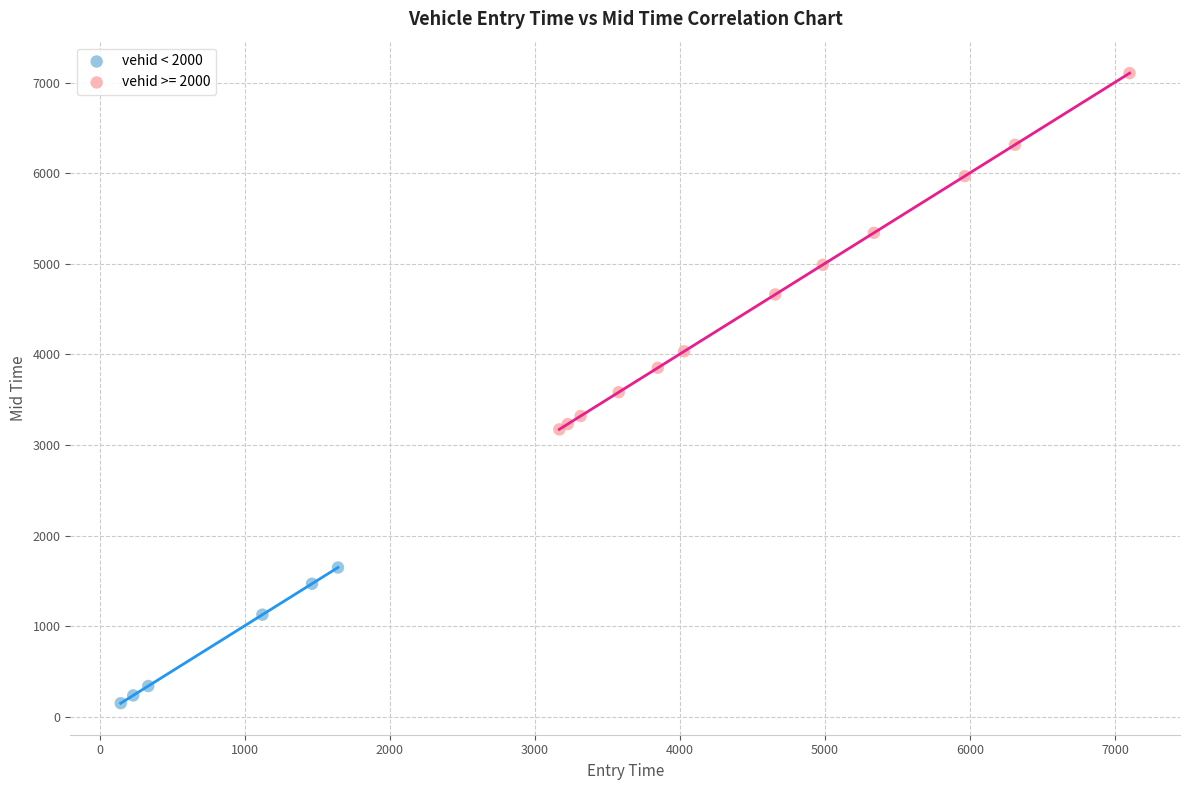

Which series has the largest Y range (max minus min)?

vehid >= 2000